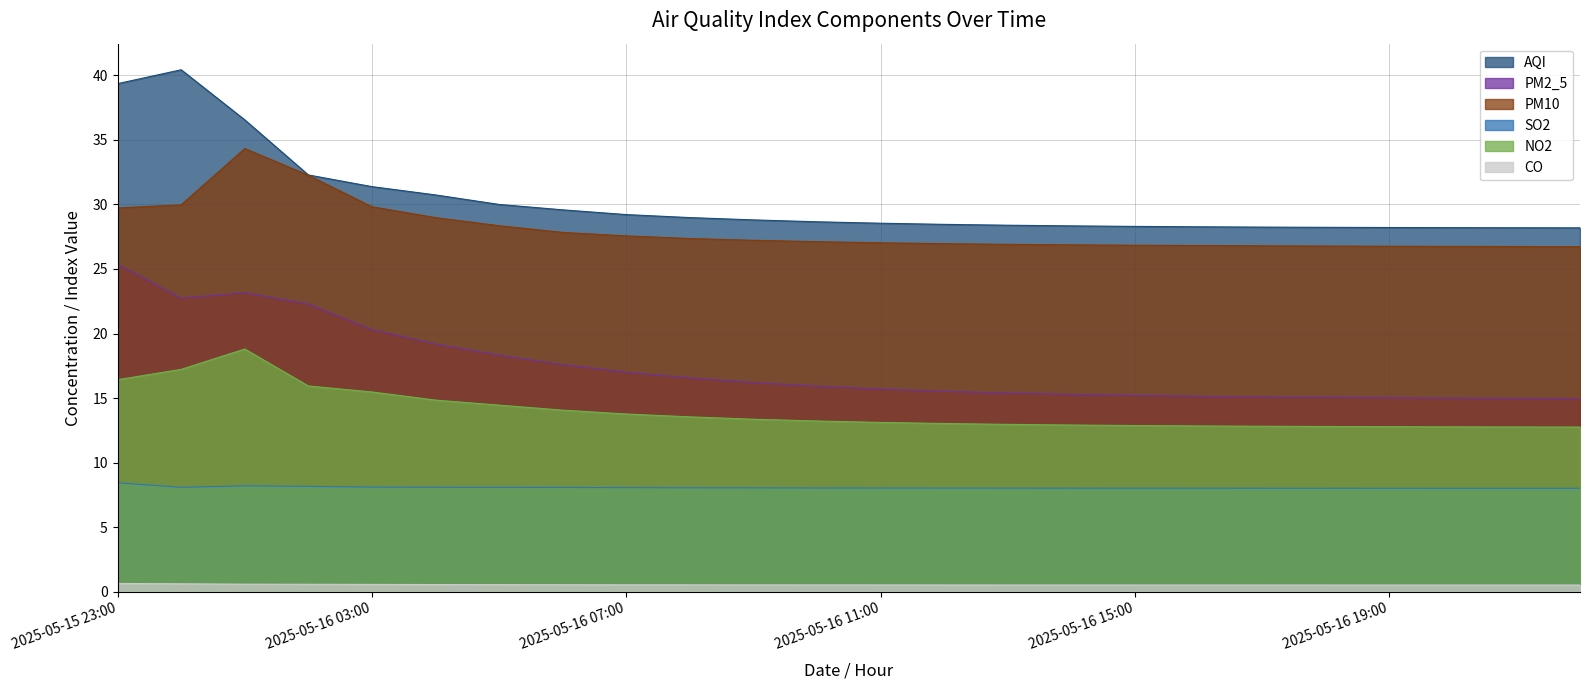

The CO series shows 0.2 at 2025-05-16 22:00. True or false?

False